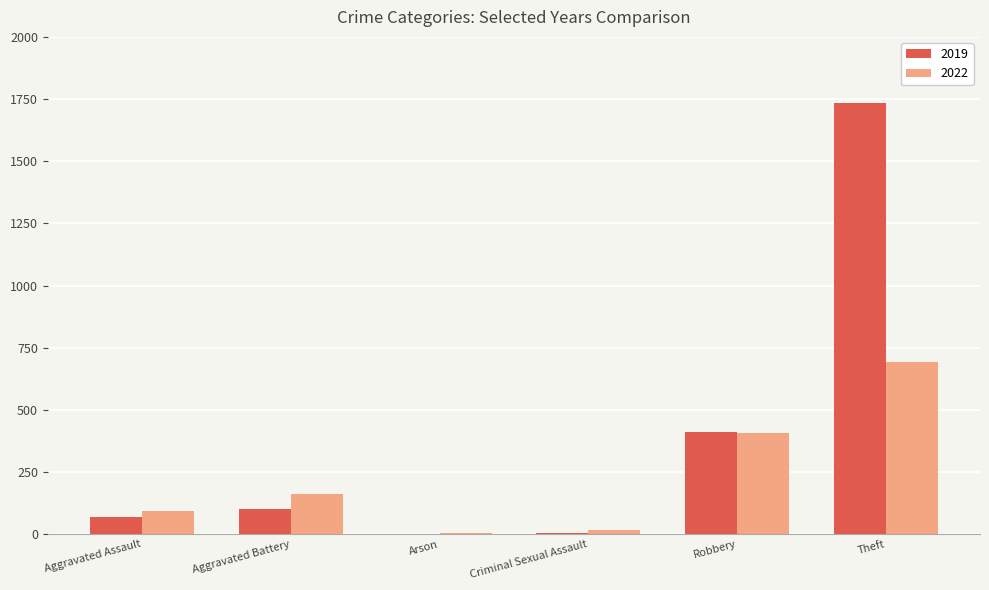

Which category has the highest value in the 2019 series?

Theft